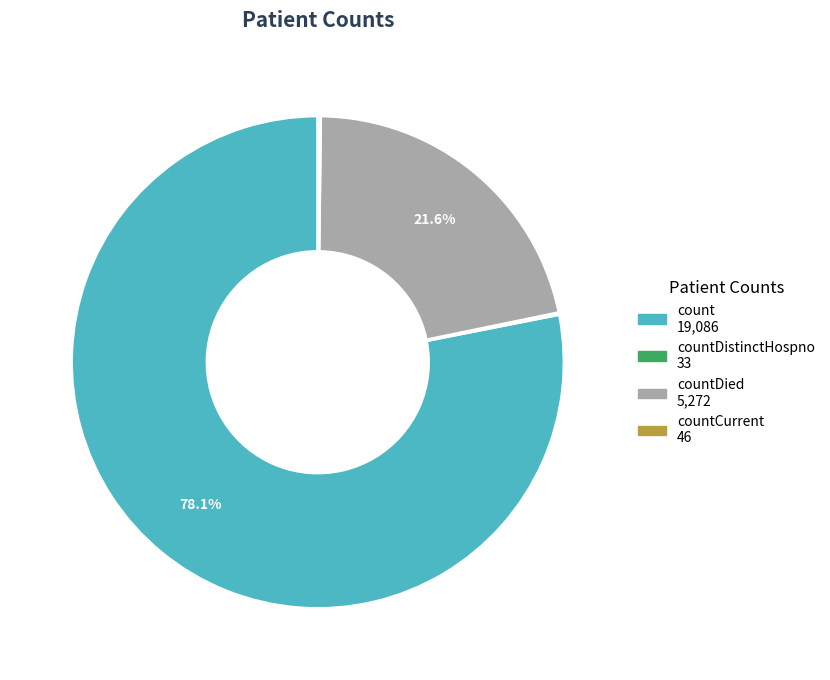

Does any single category account for the majority?

Yes